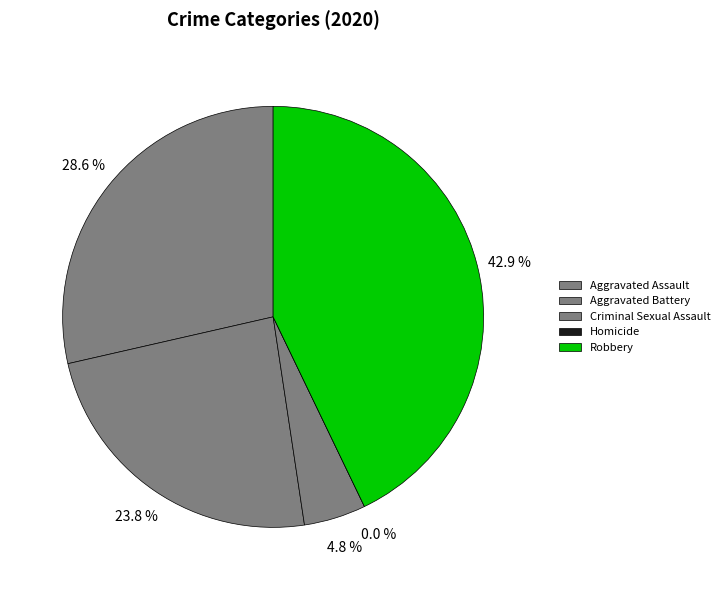

Which slice is the smallest?

Homicide